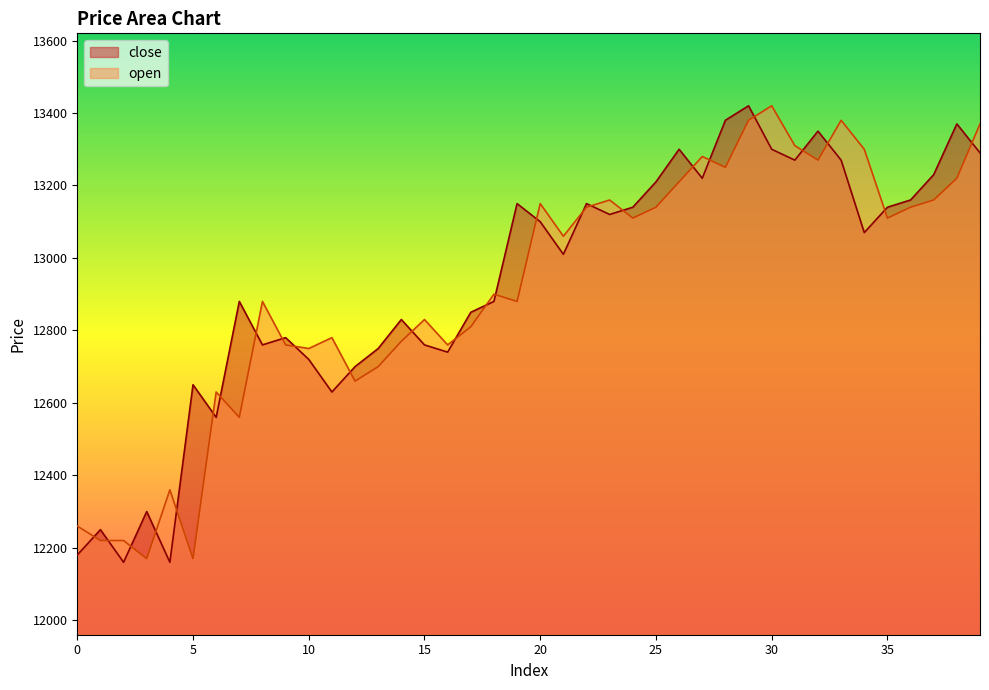

What is the difference between the maximum and minimum values in the close series?

1260